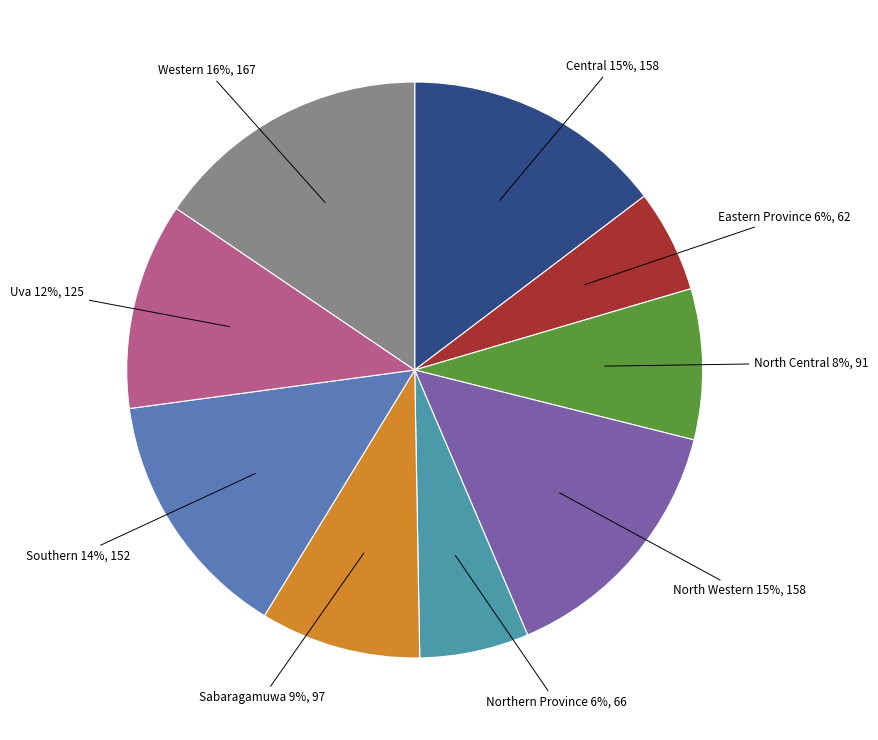

The North Western slice represents 2% of the pie. True or false?

False